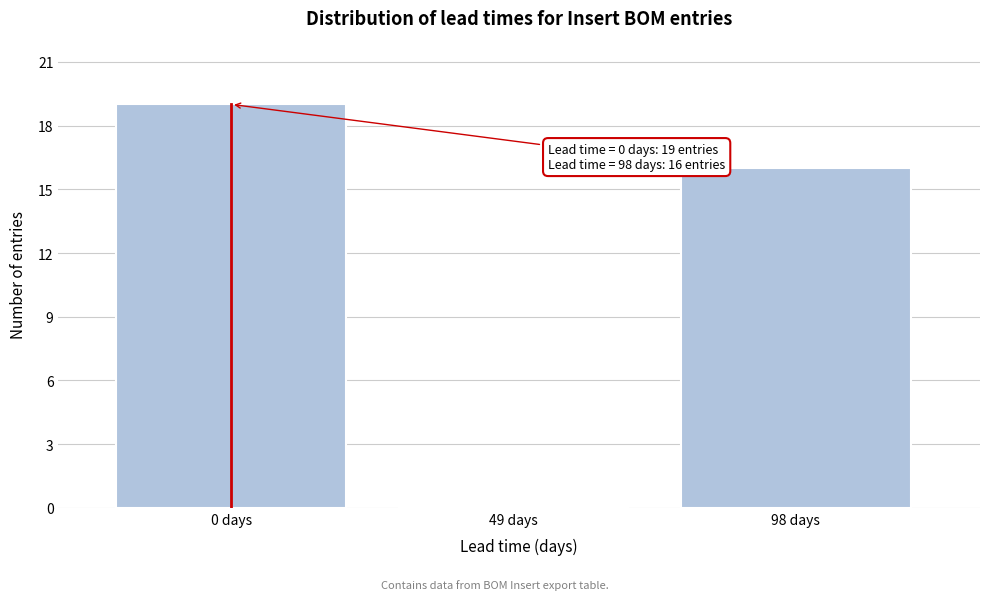

Reading left to right, what are all the values shown in this chart?

0 days=19	49 days=0	98 days=16